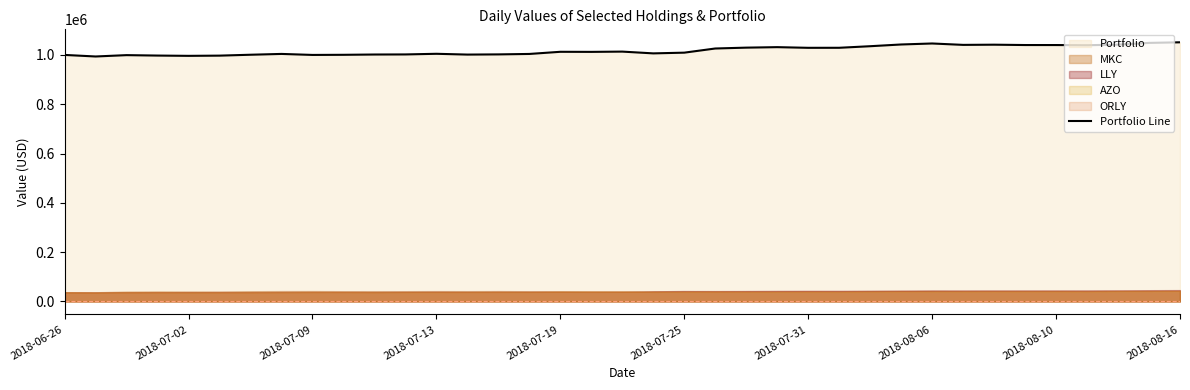

True or false: the data shows 1042372.0 at 27.

True